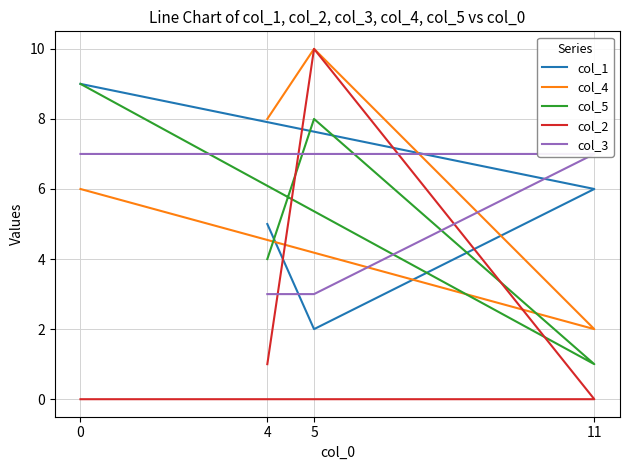

What is the difference between the maximum and second lowest values in the col_2 series?

10